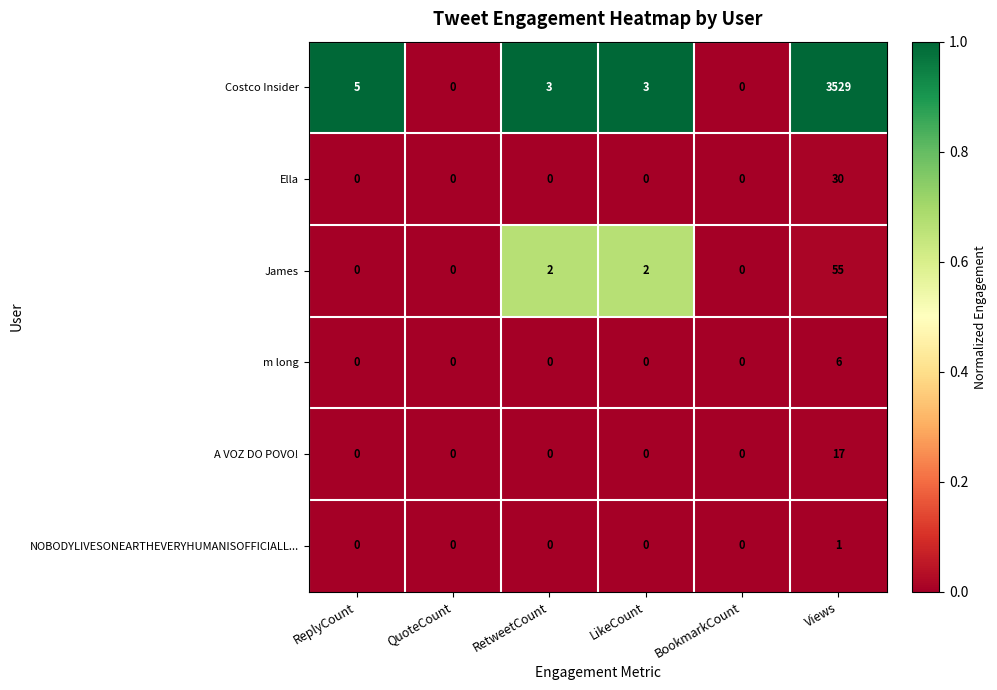

At which label does Costco Insider first exceed 3?

ReplyCount